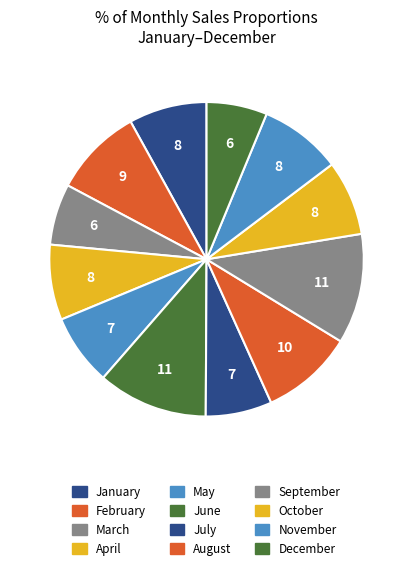

How many slices are in this pie chart?

12